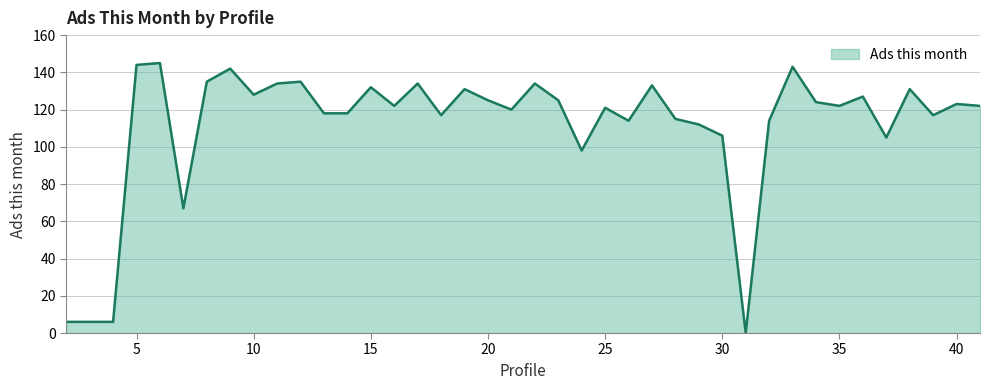

What is the maximum value shown in the chart?

145